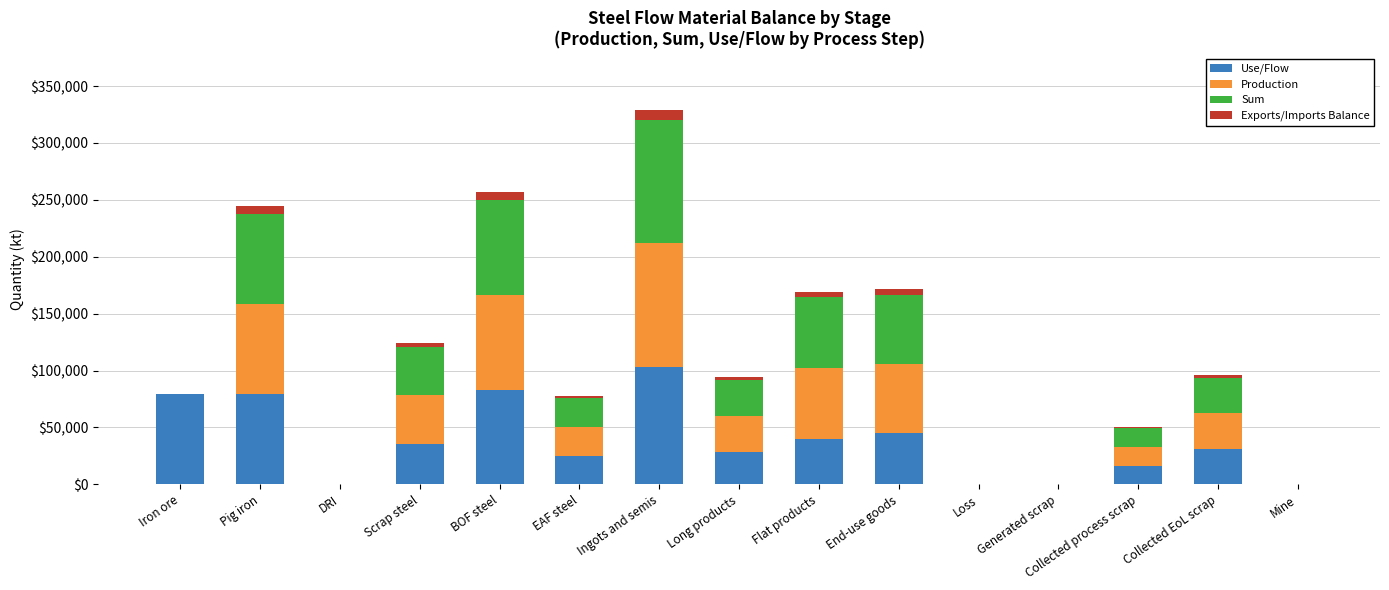

The value of Use/Flow at Iron ore is 142276.7. True or false?

False